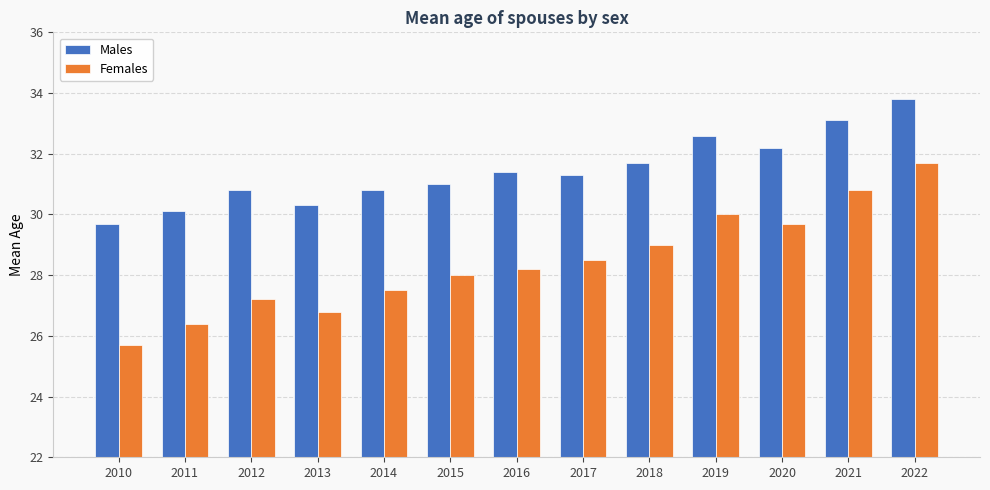

Which series changed the most between 2011 and 2013?

Females